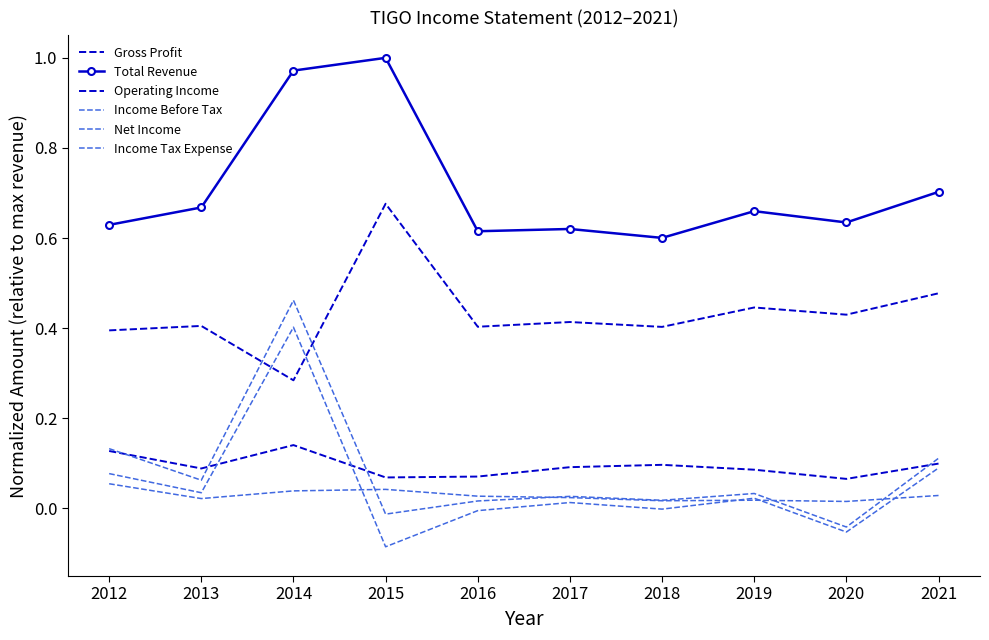

In Operating Income, how many points are higher than both neighbors (excluding endpoints)?

2